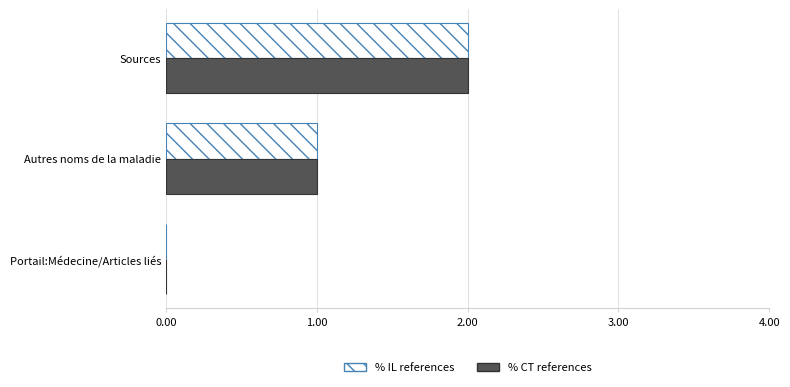

True or false: % CT references has a value of 1 at Autres noms de la maladie.

True